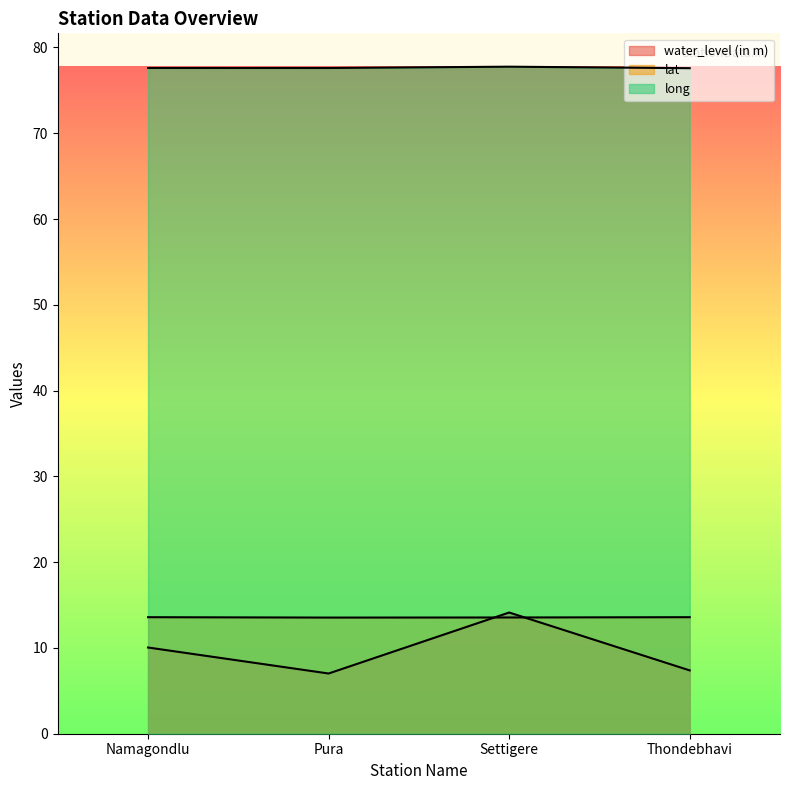

How many data points in water_level (in m) are above 10?

2